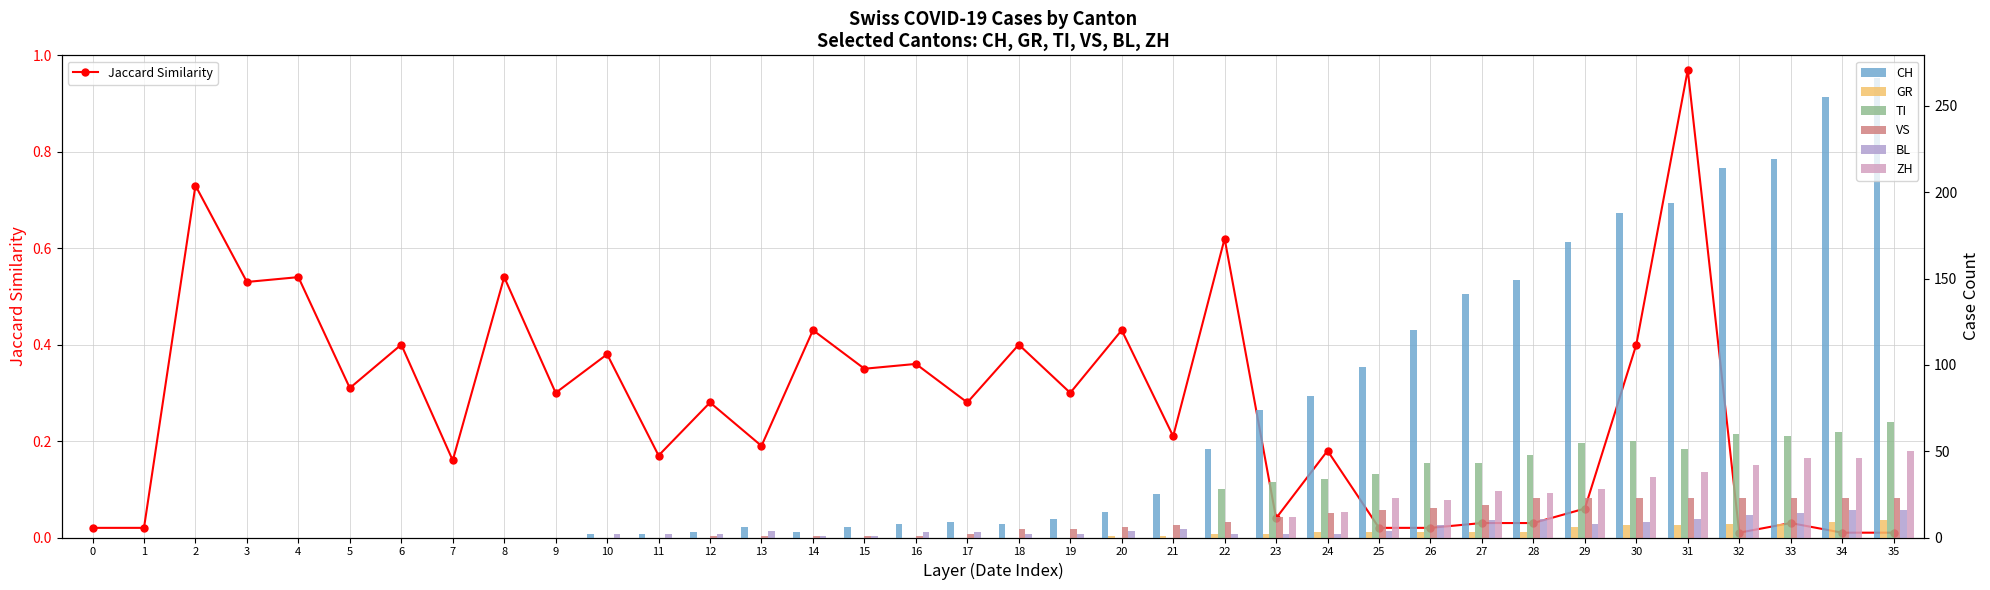

Rank the categories by GR value from lowest to highest.

0, 1, 2, 3, 4, 5, 6, 7, 8, 9, 10, 11, 12, 13, 14, 15, 16, 17, 18, 19, 20, 21, 22, 23, 24, 25, 26, 27, 28, 29, 30, 31, 32, 33, 34, 35